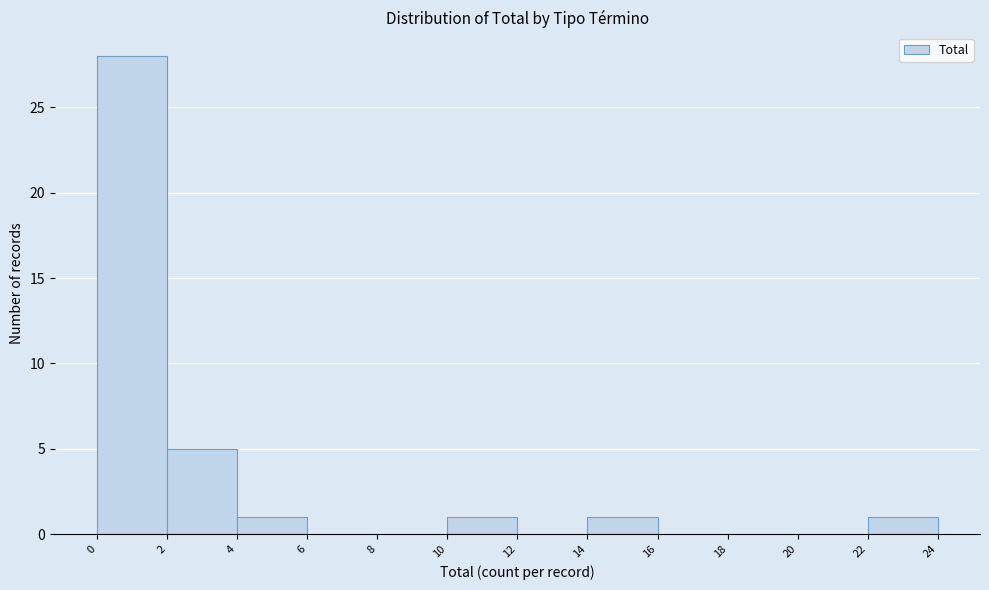

Reading left to right, transcribe this chart: for each bar, give the range it covers on the x-axis and its height. The values are not printed on the chart, so give them approximately, as read against the axis.

0 to 2: 28
2 to 4: 5
4 to 6: 1
6 to 8: 0
8 to 10: 0
10 to 12: 1
12 to 14: 0
14 to 16: 1
16 to 18: 0
18 to 20: 0
20 to 22: 0
22 to 24: 1